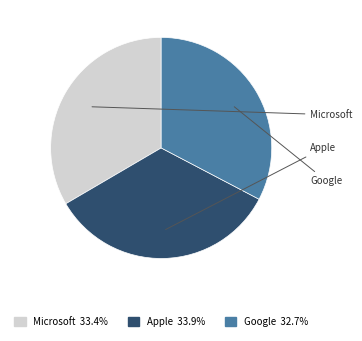

The Google slice represents 33% of the pie. True or false?

True